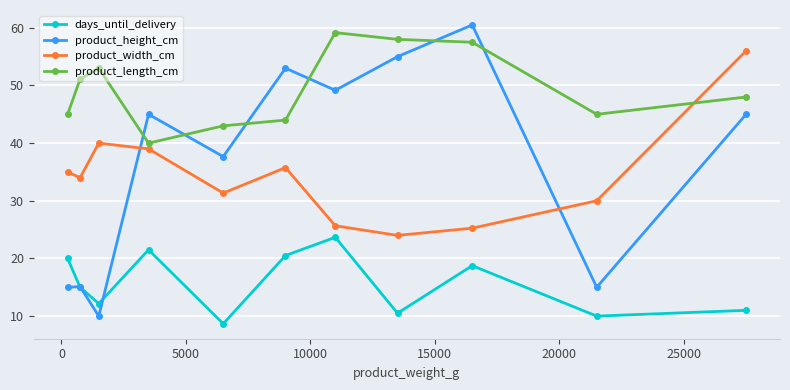

What is the value of the product_length_cm point at the 8th from the left?

58.0